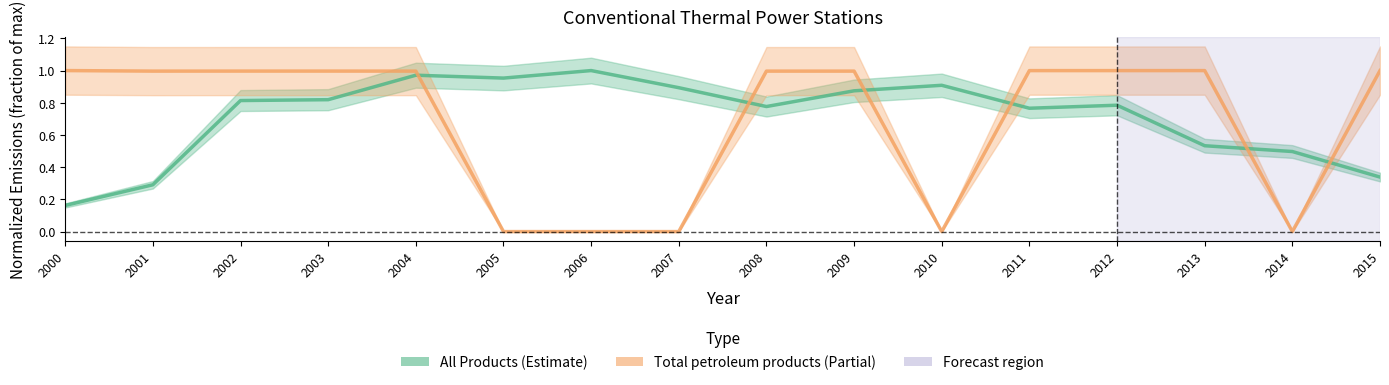

How many lines are shown in the chart?

2